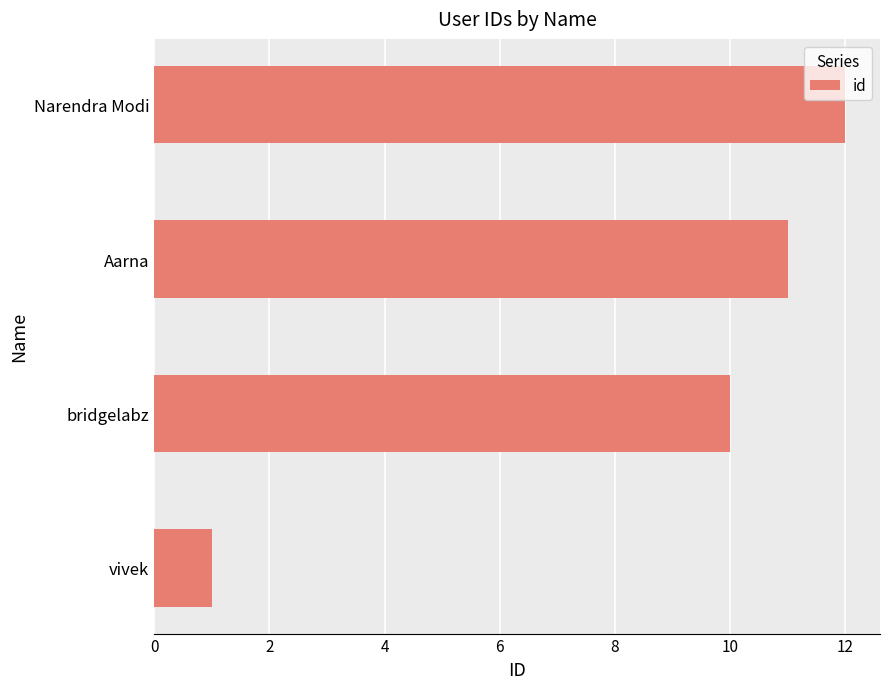

The value at Aarna is 11. True or false?

True